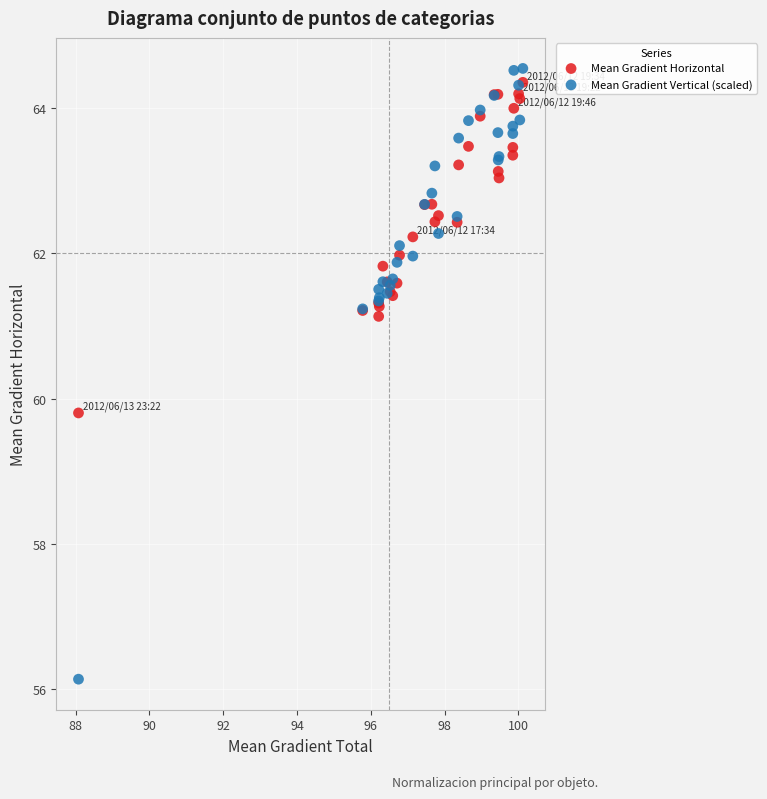

Across all series, what Y value is closest to 60?

59.8